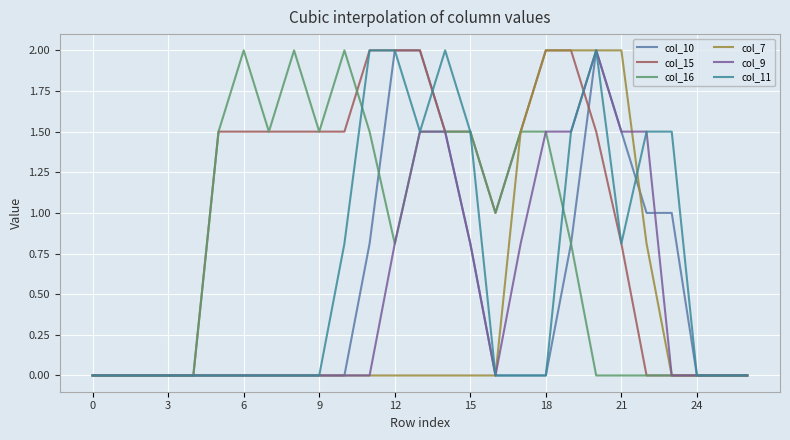

Which series has the largest range (max minus min)?

col_10